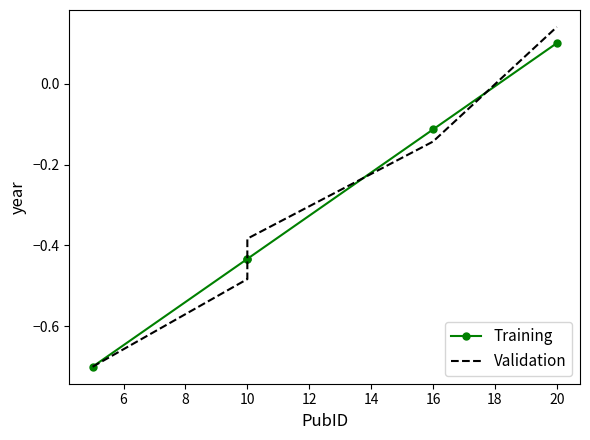

What is the difference between the second highest and minimum values in the Validation series?

0.6